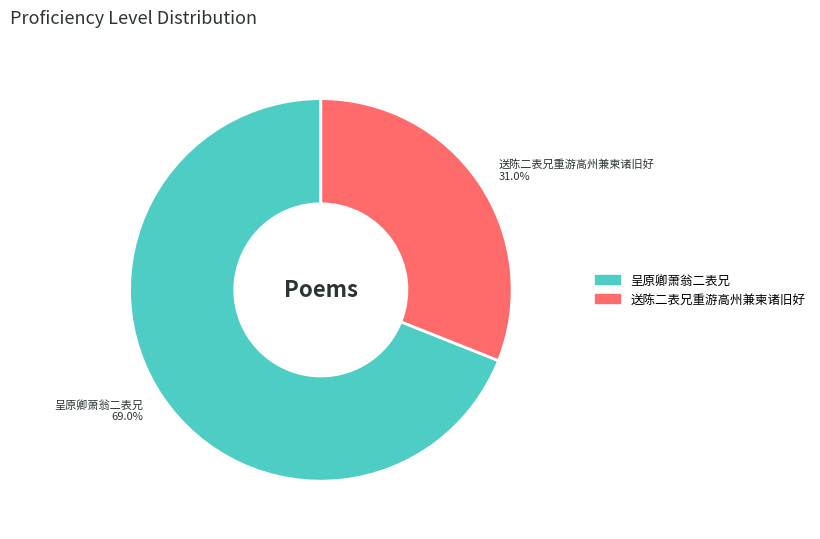

To the nearest percent, what is the average slice percentage?

50%